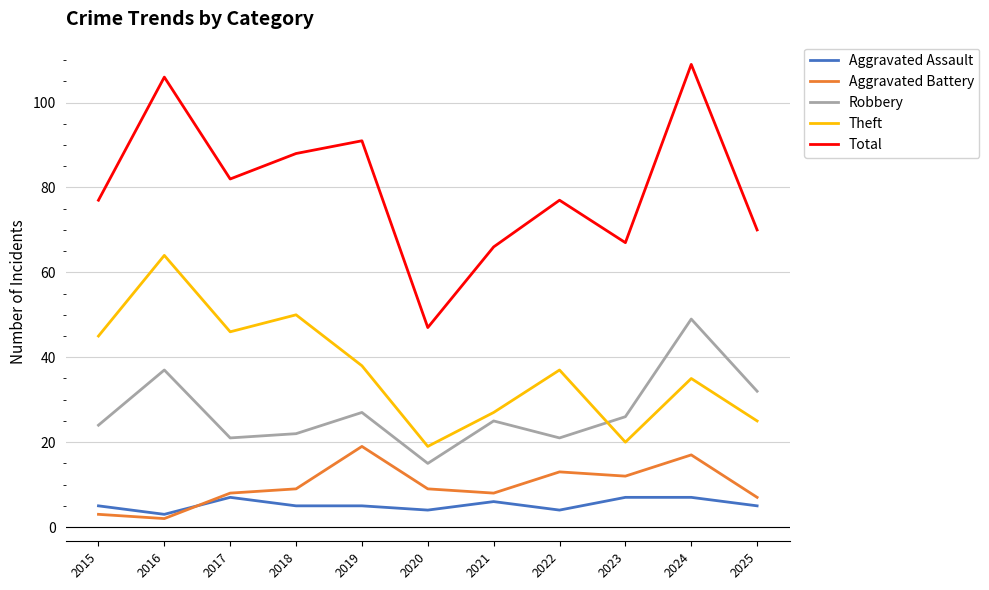

Which label corresponds to the largest value in the chart?

2024